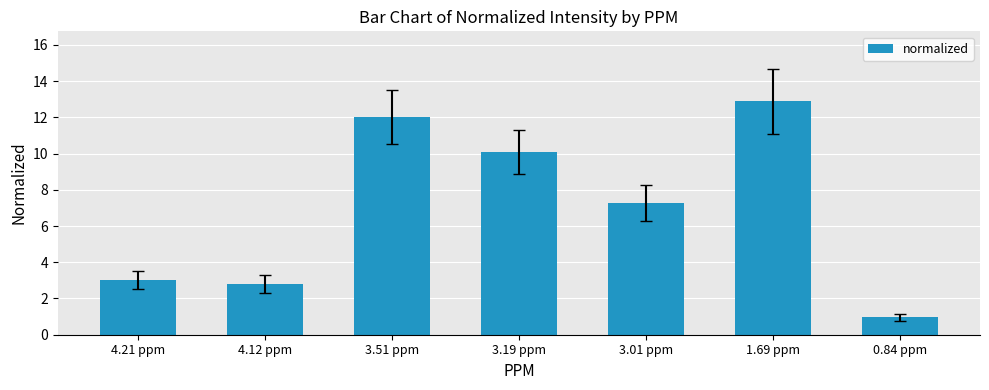

List the labels in order of value, smallest first.

0.84 ppm, 4.12 ppm, 4.21 ppm, 3.01 ppm, 3.19 ppm, 3.51 ppm, 1.69 ppm